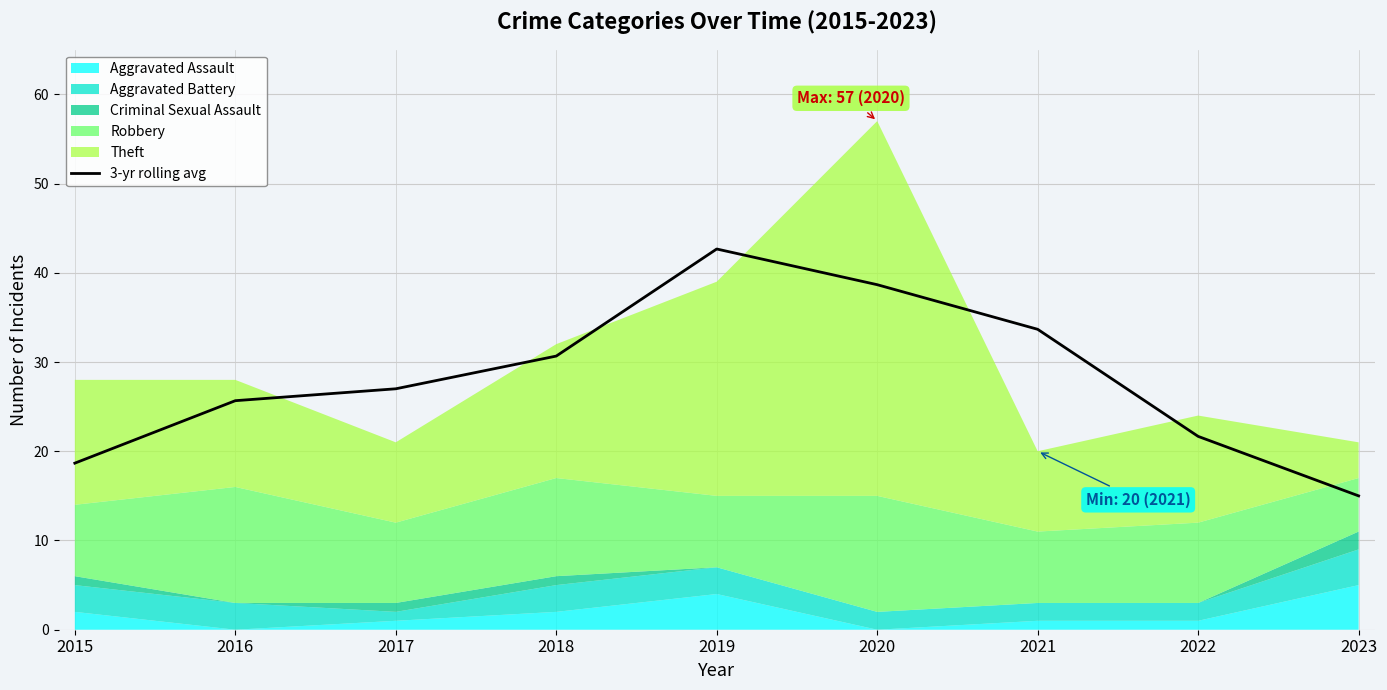

What is the greatest value displayed?

42.7